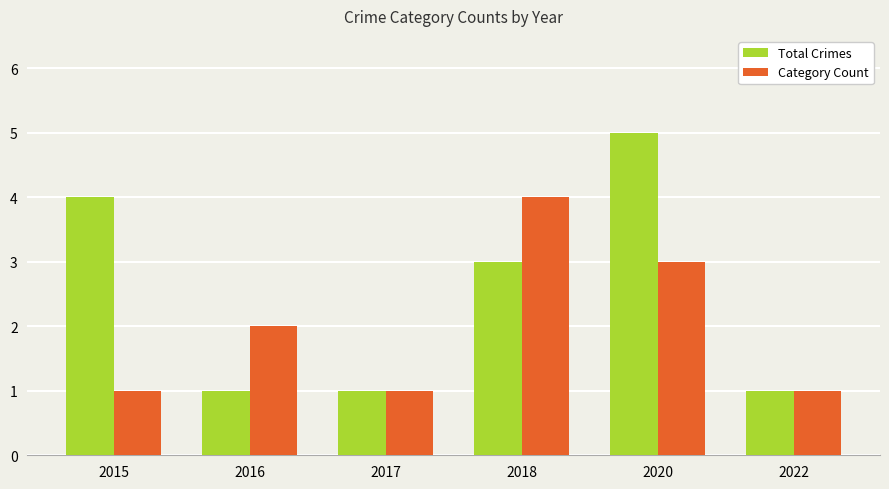

How many series are shown in this chart?

2